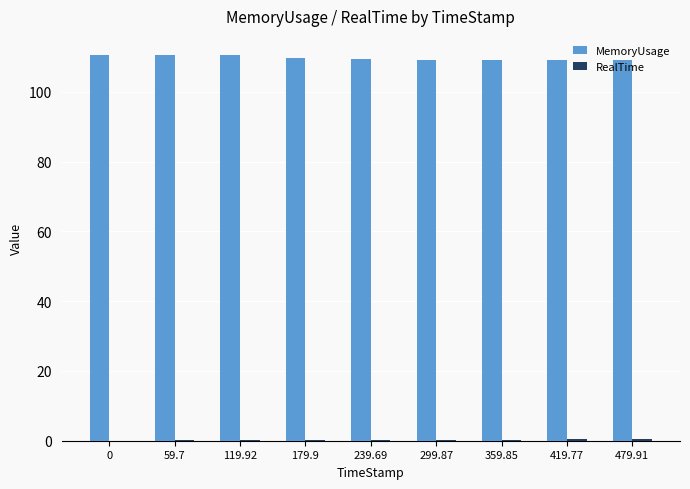

The value of MemoryUsage at 179.9 is 184.6. True or false?

False